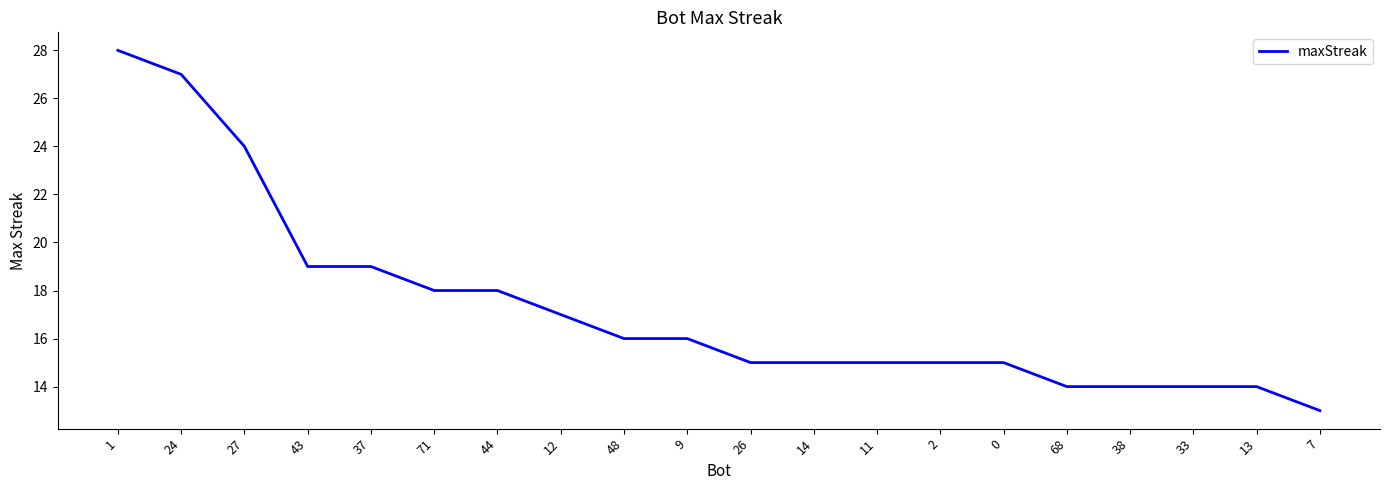

Between 12 and 0, which is larger?

12